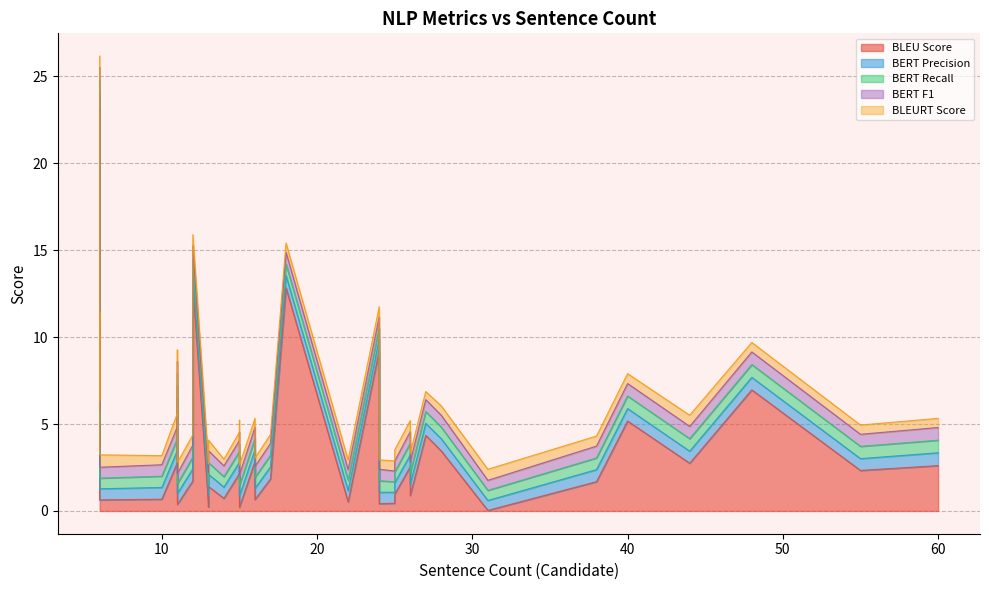

What is the value of the BERT Precision point at the 28th from the left?

0.6